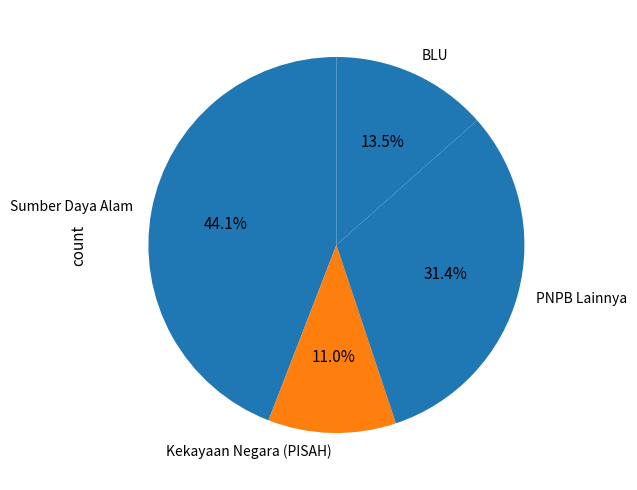

Does any single category account for the majority?

No